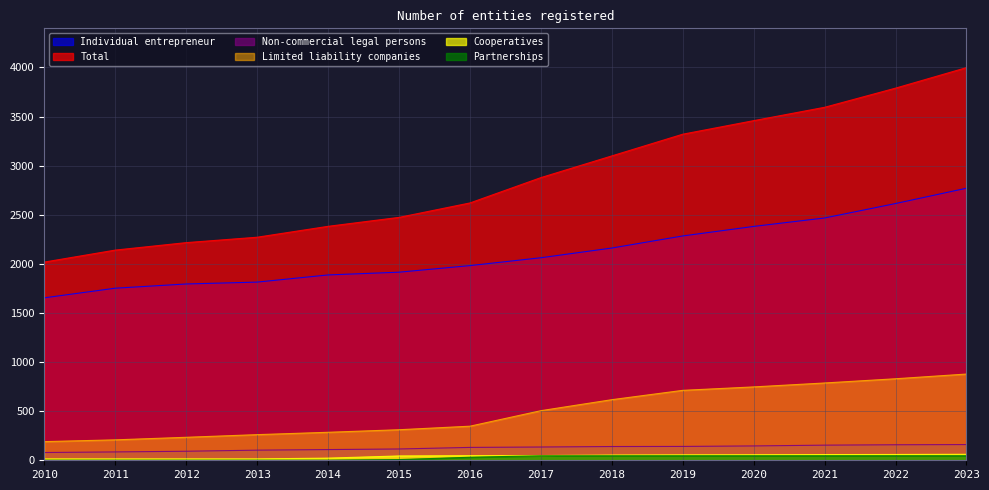

What are all the series names shown in the legend?

Individual entrepreneur, Total, Non-commercial legal persons, Limited liability companies, Cooperatives, Partnerships